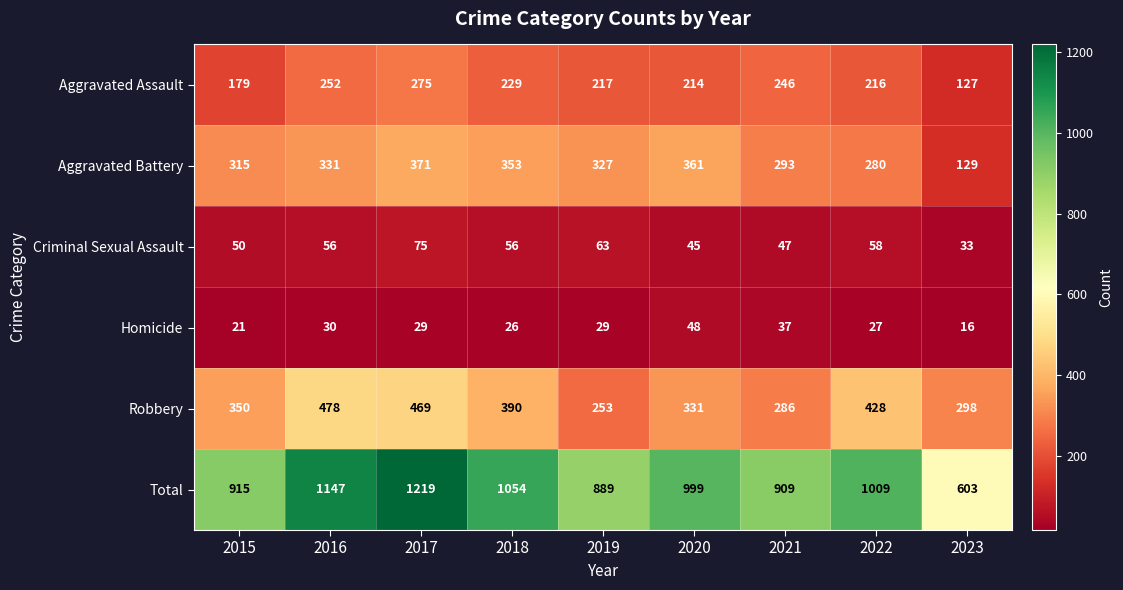

What is the average value of the Robbery series?

365